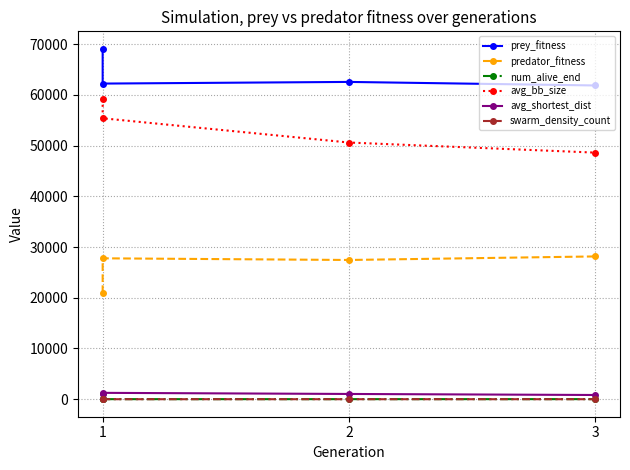

List the series in order of their peak value, highest first.

prey_fitness, avg_bb_size, predator_fitness, avg_shortest_dist, num_alive_end, swarm_density_count